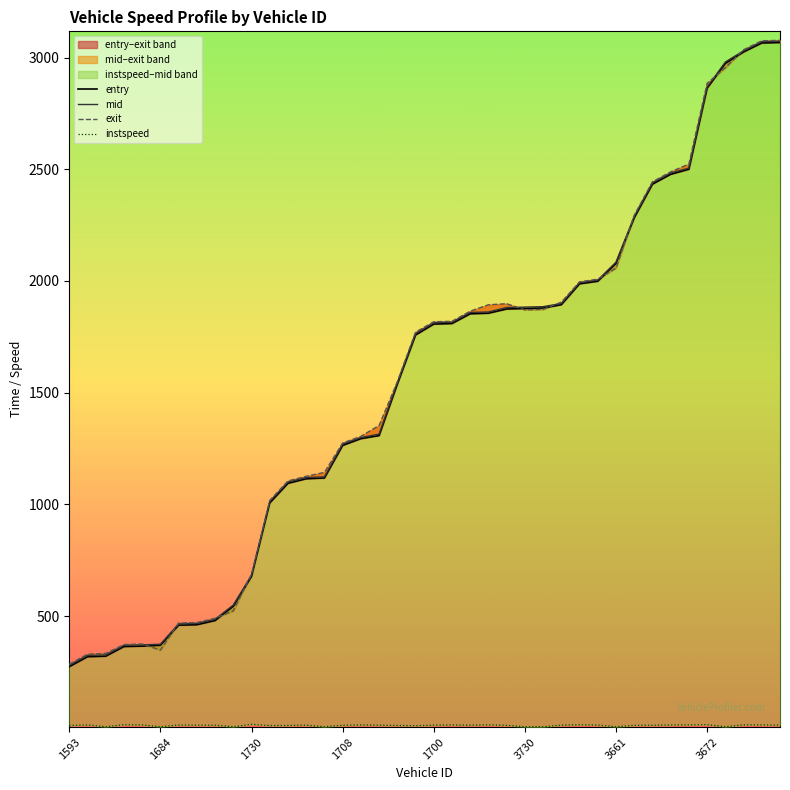

Reading right to left, transcribe all the data shown in this chart.

entry: 3067.4	3065.4	3025.2	2973.7	2863.0	2500.2	2477.6	2433.6	2282.9	2078.8	1998.9	1987.5	1894.0	1879.0	1876.7	1874.8	1855.9	1853.4	1809.7	1807.2	1758.2	1538.1	1308.2	1294.3	1264.2	1118.2	1114.8	1094.4	1006.9	678.0	544.1	480.2	461.5	459.5	369.5	365.8	363.8	320.7	318.4	273.8
mid: 3073.0	3071.1	3030.2	2980.1	2867.5	2505.3	2483.6	2439.5	2288.5	2084.4	2004.2	1992.5	1899.2	1885.1	1883.0	1881.2	1861.1	1859.3	1815.5	1813.3	1765.1	1544.3	1314.4	1299.3	1270.5	1123.2	1120.3	1100.4	1013.1	683.4	549.6	486.0	467.1	465.2	374.3	371.3	369.1	326.2	324.2	280.1
exit: 3077.1	3075.2	3034.9	2954.5	2884.7	2523.2	2488.7	2443.9	2294.0	2057.9	2008.1	1996.2	1905.3	1873.1	1870.9	1898.2	1893.5	1864.9	1819.5	1817.5	1770.9	1548.8	1353.2	1304.5	1274.9	1143.2	1125.7	1104.9	1017.7	688.1	523.5	490.3	471.1	469.0	348.0	375.2	372.6	333.2	329.4	284.6
instspeed: 11.9	13.1	13.4	5.0	14.4	13.0	12.9	11.5	11.4	5.0	12.3	13.9	11.9	5.0	5.0	11.1	13.3	11.8	13.1	12.1	9.4	10.8	11.8	13.1	11.3	5.0	12.1	10.7	10.3	15.5	5.0	11.8	12.0	12.6	5.0	12.8	14.1	5.0	12.9	10.7